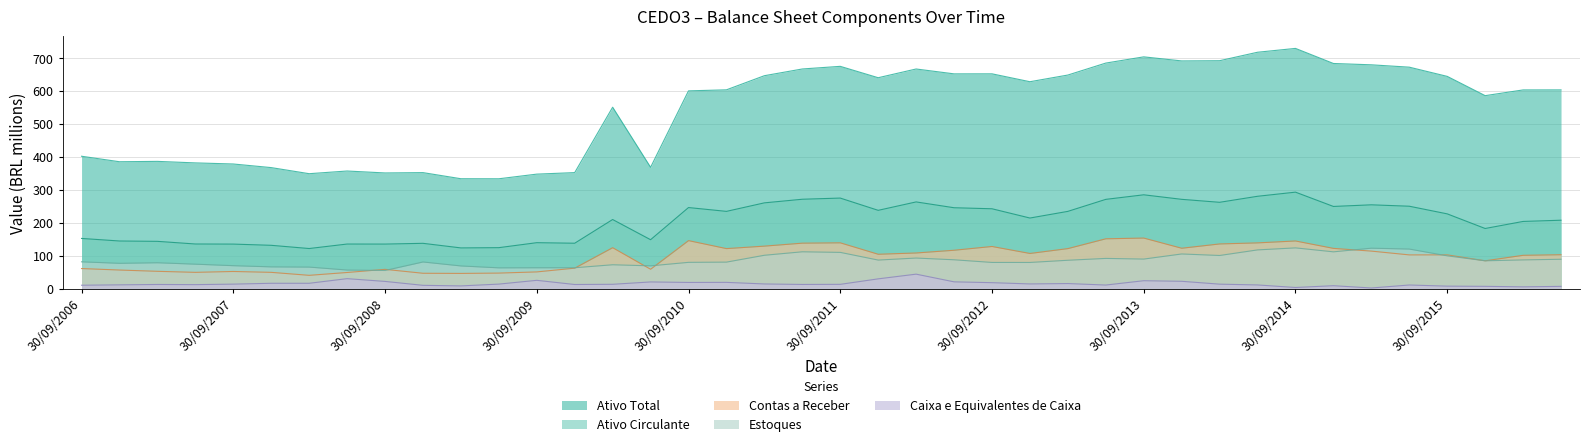

Reading left to right, what are all the values shown in this chart?

Ativo Total: 30/09/2006=401.7	31/12/2006=385.0	31/03/2007=386.2	30/06/2007=381.5	30/09/2007=378.2	31/12/2007=367.2	31/03/2008=348.8	30/06/2008=356.9	30/09/2008=351.0	31/12/2008=352.0	31/03/2009=333.5	30/06/2009=333.3	30/09/2009=347.4	31/12/2009=352.1	31/03/2010=550.6	30/06/2010=368.2	30/09/2010=600.3	31/12/2010=603.4	31/03/2011=646.3	30/06/2011=666.7	30/09/2011=674.7	31/12/2011=640.1	31/03/2012=666.7	30/06/2012=651.9	30/09/2012=652.0	31/12/2012=628.0	31/03/2013=648.3	30/06/2013=684.6	30/09/2013=703.5	31/12/2013=691.2	31/03/2014=691.8	30/06/2014=717.5	30/09/2014=729.2	31/12/2014=683.4	31/03/2015=679.3	30/06/2015=672.2	30/09/2015=644.2	31/12/2015=585.7	31/03/2016=603.1	30/06/2016=603.2
Ativo Circulante: 30/09/2006=152.2	31/12/2006=144.4	31/03/2007=143.4	30/06/2007=135.3	30/09/2007=135.0	31/12/2007=131.3	31/03/2008=121.5	30/06/2008=135.2	30/09/2008=135.1	31/12/2008=137.3	31/03/2009=123.4	30/06/2009=124.2	30/09/2009=139.3	31/12/2009=137.6	31/03/2010=209.6	30/06/2010=148.3	30/09/2010=246.0	31/12/2010=234.3	31/03/2011=260.2	30/06/2011=271.2	30/09/2011=274.7	31/12/2011=237.5	31/03/2012=263.0	30/06/2012=245.4	30/09/2012=242.3	31/12/2012=214.1	31/03/2013=234.4	30/06/2013=270.8	30/09/2013=284.7	31/12/2013=270.9	31/03/2014=261.9	30/06/2014=280.2	30/09/2014=292.7	31/12/2014=249.3	31/03/2015=254.3	30/06/2015=250.0	30/09/2015=226.8	31/12/2015=182.4	31/03/2016=203.8	30/06/2016=207.5
Caixa e Equivalentes de Caixa: 30/09/2006=10.1	31/12/2006=11.3	31/03/2007=12.4	30/06/2007=11.9	30/09/2007=13.4	31/12/2007=16.0	31/03/2008=16.0	30/06/2008=30.1	30/09/2008=21.7	31/12/2008=9.8	31/03/2009=8.0	30/06/2009=13.5	30/09/2009=25.0	31/12/2009=12.3	31/03/2010=13.0	30/06/2010=20.1	30/09/2010=18.6	31/12/2010=18.8	31/03/2011=14.0	30/06/2011=12.5	30/09/2011=12.8	31/12/2011=29.5	31/03/2012=43.7	30/06/2012=20.4	30/09/2012=17.9	31/12/2012=14.0	31/03/2013=15.2	30/06/2013=10.7	30/09/2013=23.8	31/12/2013=22.1	31/03/2014=13.4	30/06/2014=11.0	30/09/2014=3.3	31/12/2014=8.7	31/03/2015=1.8	30/06/2015=10.8	30/09/2015=7.4	31/12/2015=6.8	31/03/2016=5.2	30/06/2016=6.7
Contas a Receber: 30/09/2006=60.8	31/12/2006=56.3	31/03/2007=52.4	30/06/2007=49.2	30/09/2007=51.9	31/12/2007=49.2	31/03/2008=40.2	30/06/2008=48.8	30/09/2008=58.3	31/12/2008=46.4	31/03/2009=46.0	30/06/2009=47.0	30/09/2009=50.6	31/12/2009=61.9	31/03/2010=124.1	30/06/2010=58.6	30/09/2010=145.6	31/12/2010=121.3	31/03/2011=128.8	30/06/2011=137.8	30/09/2011=138.9	31/12/2011=104.1	31/03/2012=108.0	30/06/2012=116.3	30/09/2012=127.7	31/12/2012=106.6	31/03/2013=121.3	30/06/2013=151.1	30/09/2013=153.3	31/12/2013=122.4	31/03/2014=135.5	30/06/2014=138.7	30/09/2014=144.5	31/12/2014=122.0	31/03/2015=113.7	30/06/2015=102.2	30/09/2015=102.3	31/12/2015=84.3	31/03/2016=101.0	30/06/2016=102.7
Estoques: 30/09/2006=81.2	31/12/2006=76.7	31/03/2007=78.4	30/06/2007=74.0	30/09/2007=69.5	31/12/2007=65.9	31/03/2008=65.2	30/06/2008=56.2	30/09/2008=54.9	31/12/2008=80.7	31/03/2009=68.7	30/06/2009=62.9	30/09/2009=63.2	31/12/2009=63.2	31/03/2010=72.3	30/06/2010=69.0	30/09/2010=79.6	31/12/2010=80.3	31/03/2011=101.1	30/06/2011=111.6	30/09/2011=109.8	31/12/2011=86.5	31/03/2012=92.7	30/06/2012=87.4	30/09/2012=79.3	31/12/2012=79.3	31/03/2013=85.9	30/06/2013=91.5	30/09/2013=89.5	31/12/2013=105.1	31/03/2014=100.4	30/06/2014=117.4	30/09/2014=123.5	31/12/2014=111.5	31/03/2015=122.6	30/06/2015=119.9	30/09/2015=99.3	31/12/2015=84.3	31/03/2016=87.0	30/06/2016=89.0